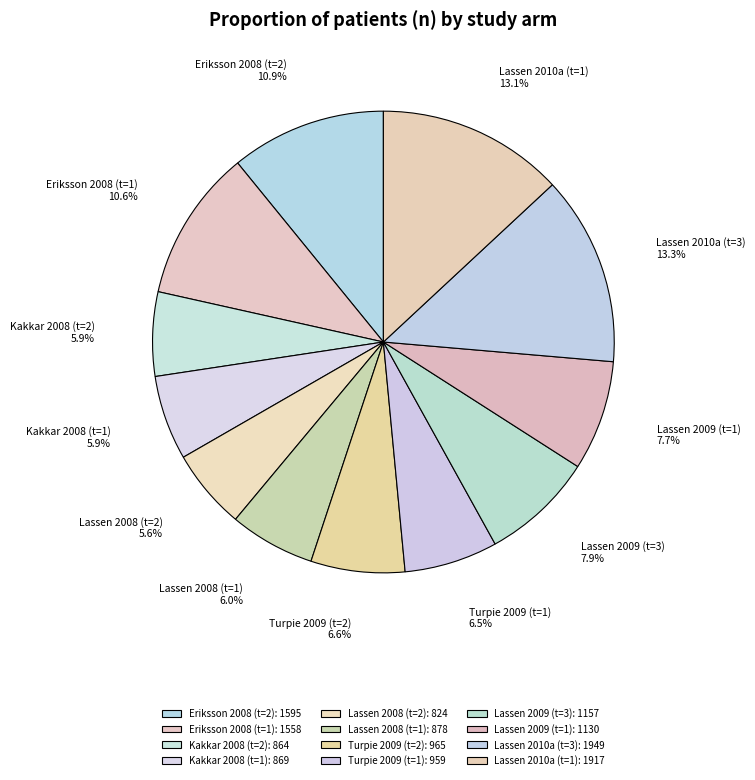

How many slices are in this pie chart?

12